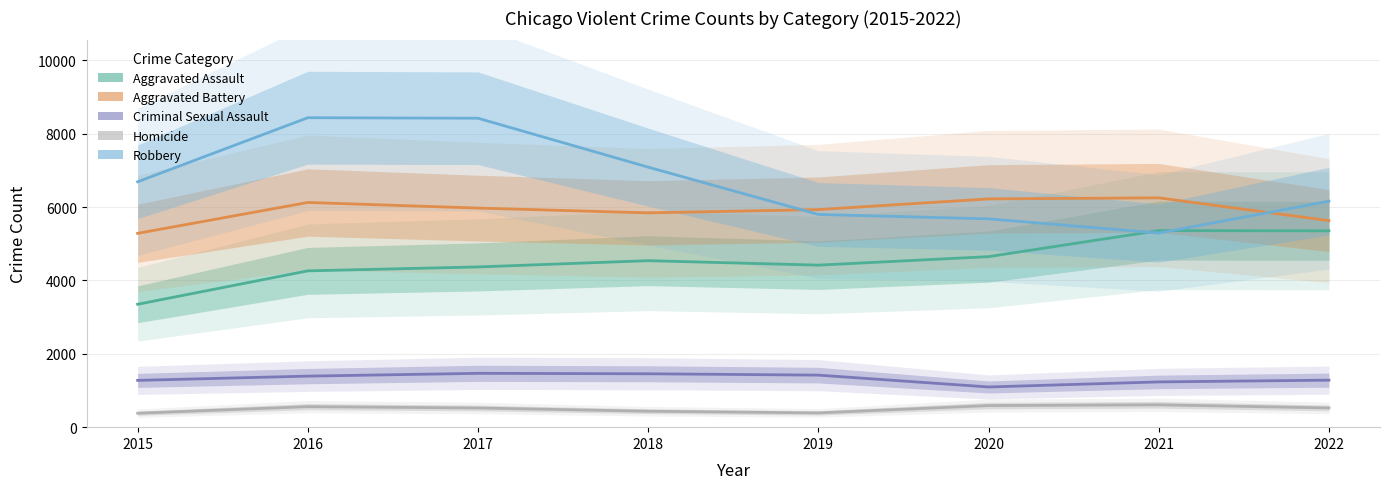

At how many categories does at least one series exceed 5916?

8